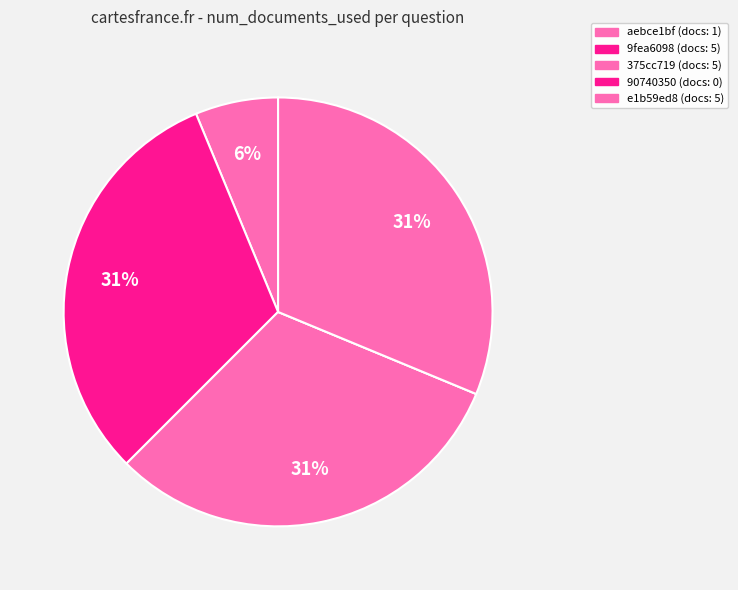

What is the smallest slice in the pie chart?

90740350